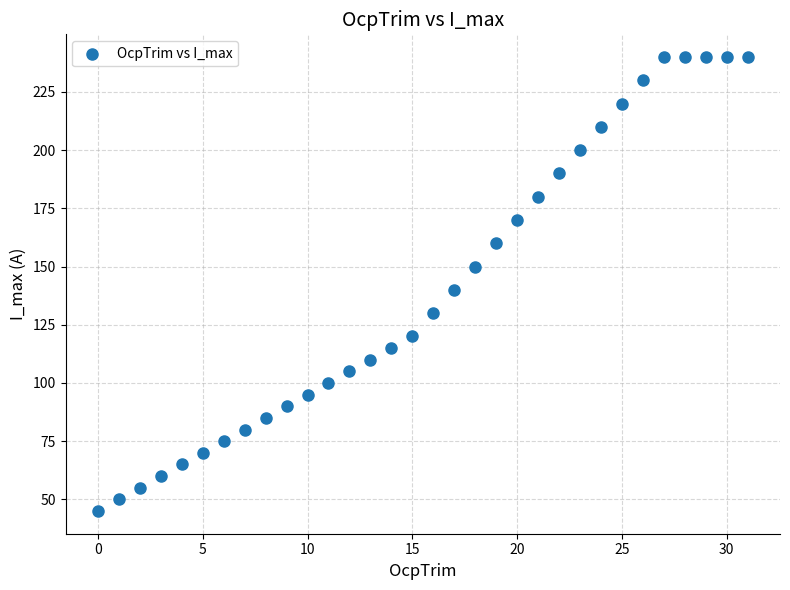

What is the range of Y values (max minus min)?

195